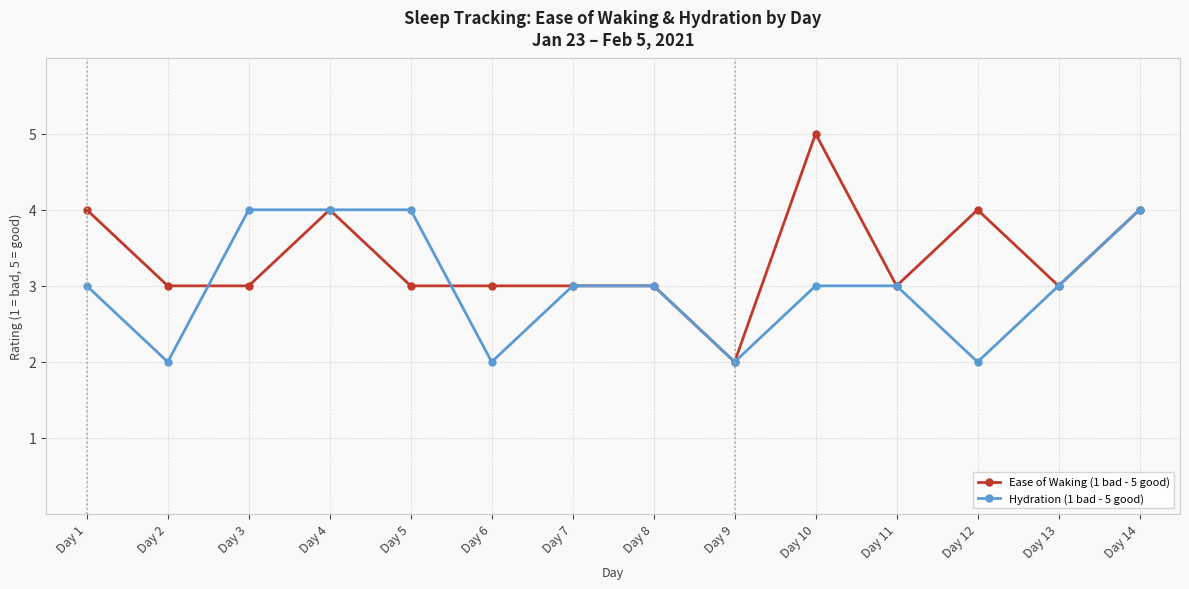

Rank the series at Day 12 from lowest to highest value.

Hydration (1 bad - 5 good), Ease of Waking (1 bad - 5 good)